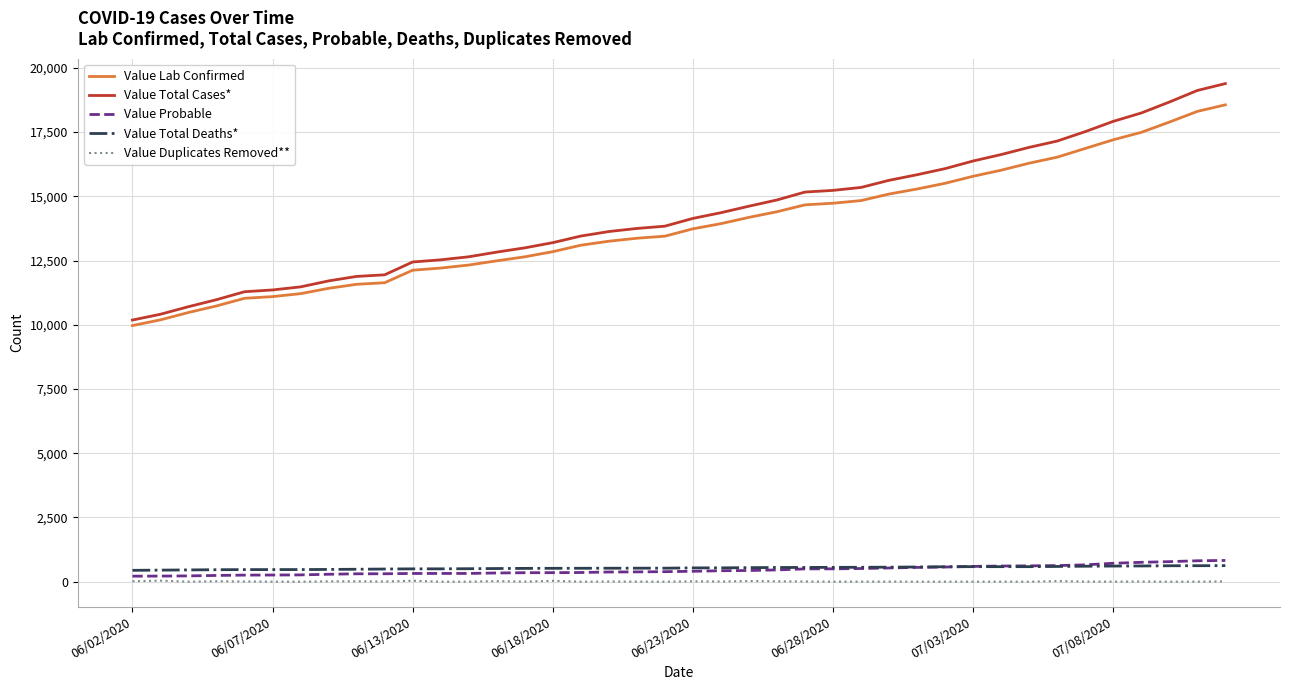

What are all the series names shown in the legend?

Value Lab Confirmed, Value Total Cases*, Value Probable, Value Total Deaths*, Value Duplicates Removed**